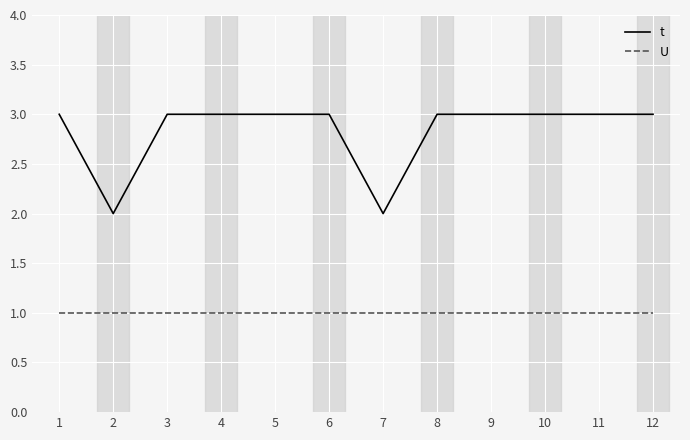

Reading left to right, list all the values displayed in this chart.

t: 1=3	2=2	3=3	4=3	5=3	6=3	7=2	8=3	9=3	10=3	11=3	12=3
U: 1=1	2=1	3=1	4=1	5=1	6=1	7=1	8=1	9=1	10=1	11=1	12=1